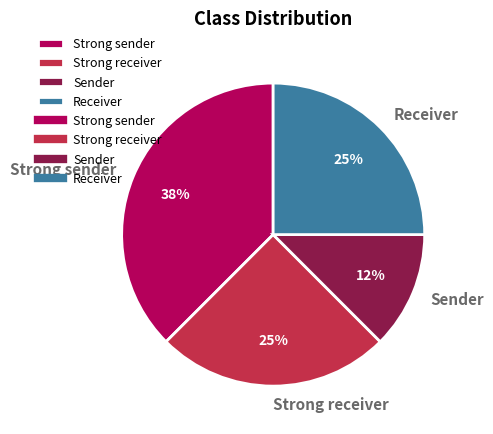

Approximately how many times larger is the value at Strong sender compared to Receiver?

1.5